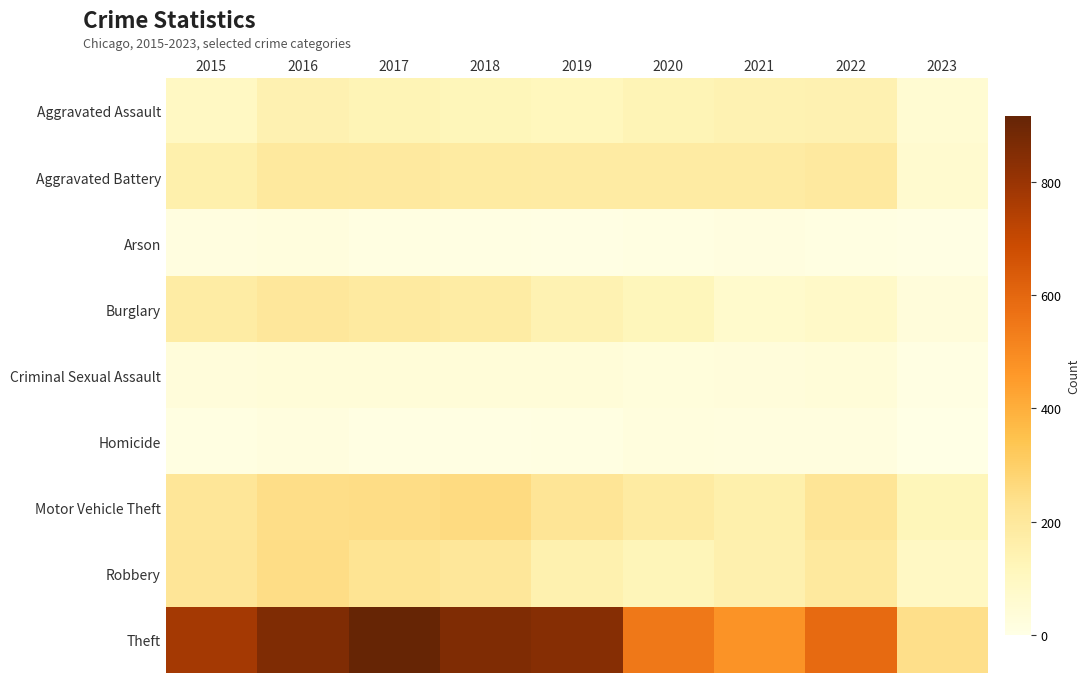

Which series has the largest range (max minus min)?

Theft